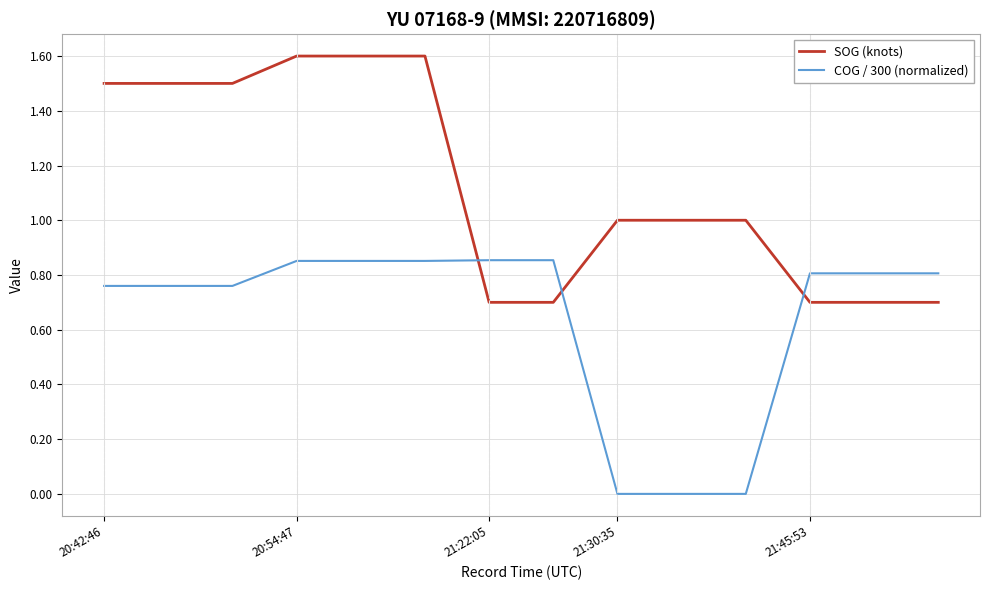

Which series has the largest total across all categories?

SOG (knots)